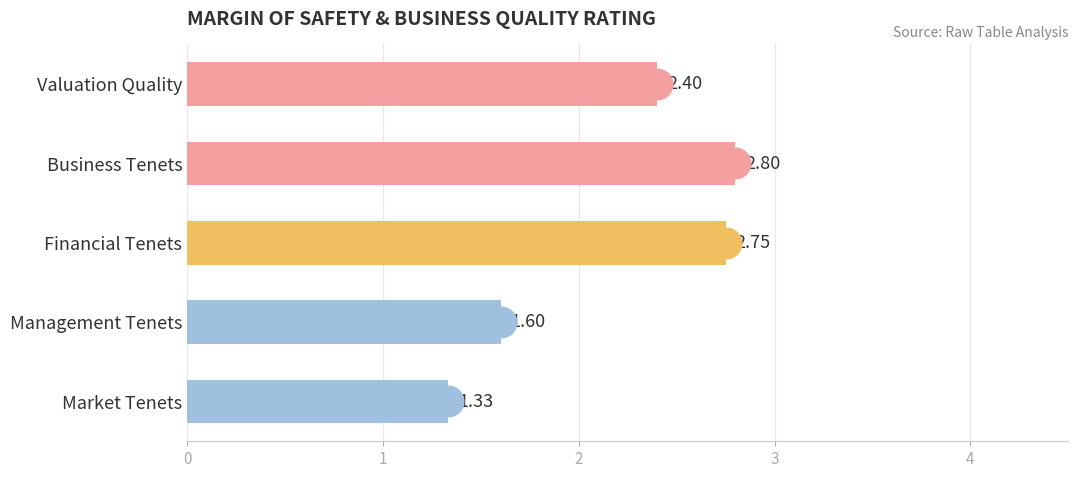

What is the label of the 4th bar from the top?

Management Tenets